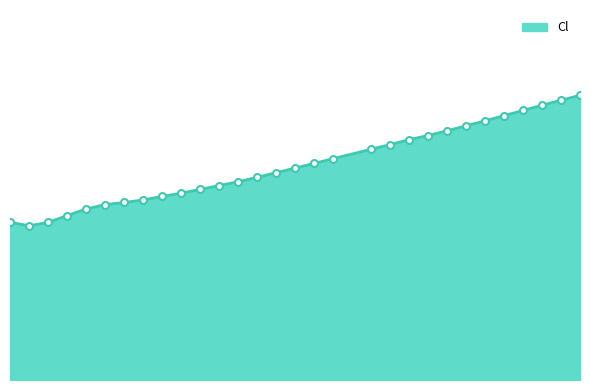

What is the difference between the maximum and minimum values?

0.7